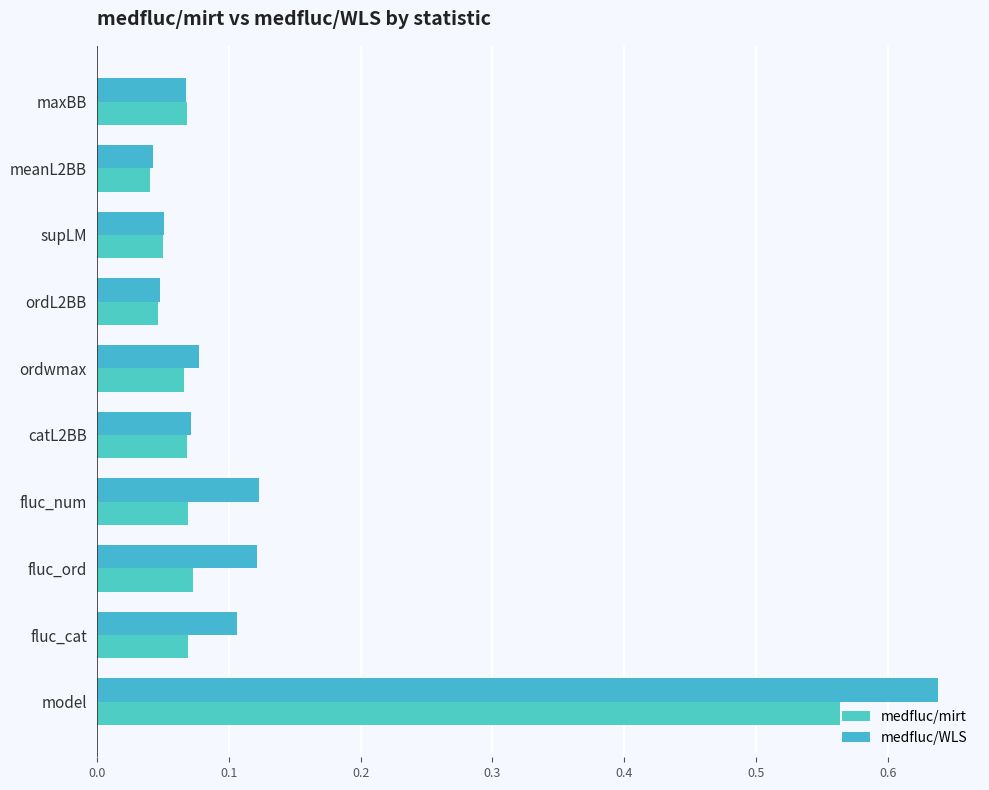

Count the number of data series in this chart.

2